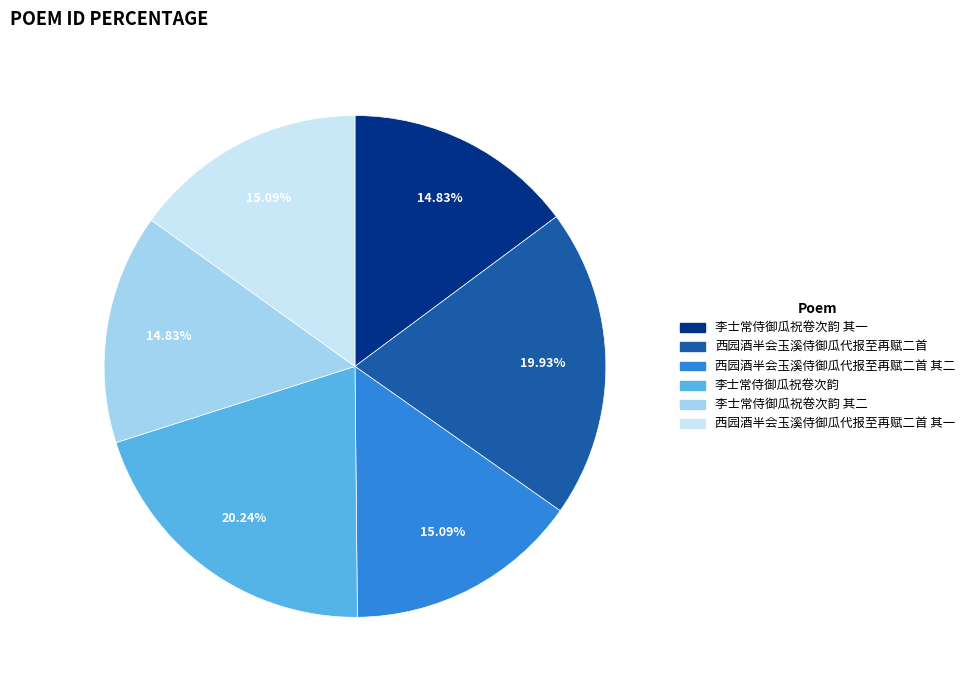

Is there any slice that represents more than half of the pie?

No